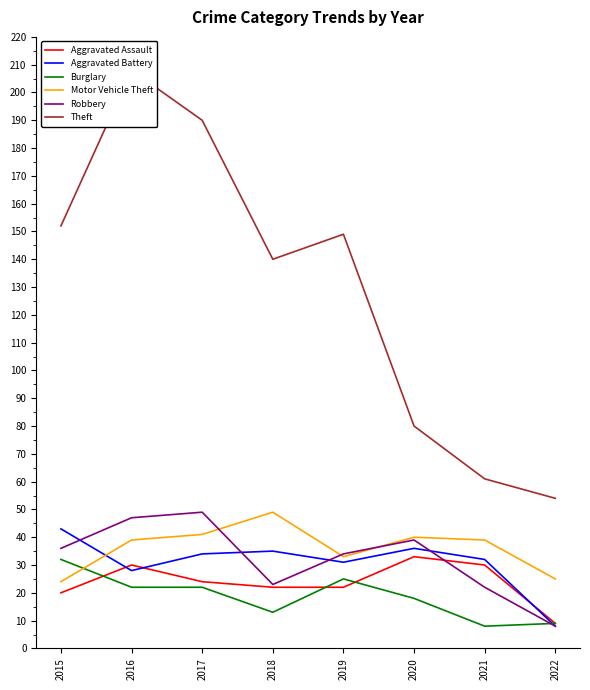

Is the value of Aggravated Assault at 2019 greater than the value of Robbery at 2017?

No